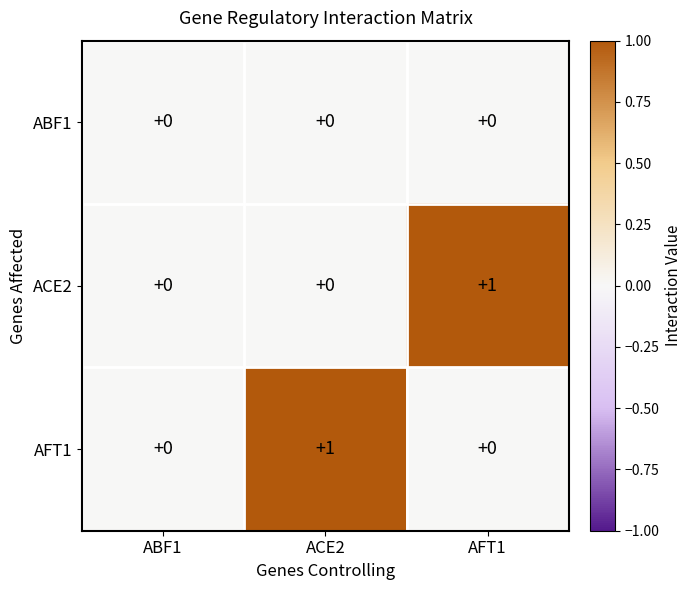

The value of AFT1 at AFT1 is 0. True or false?

True